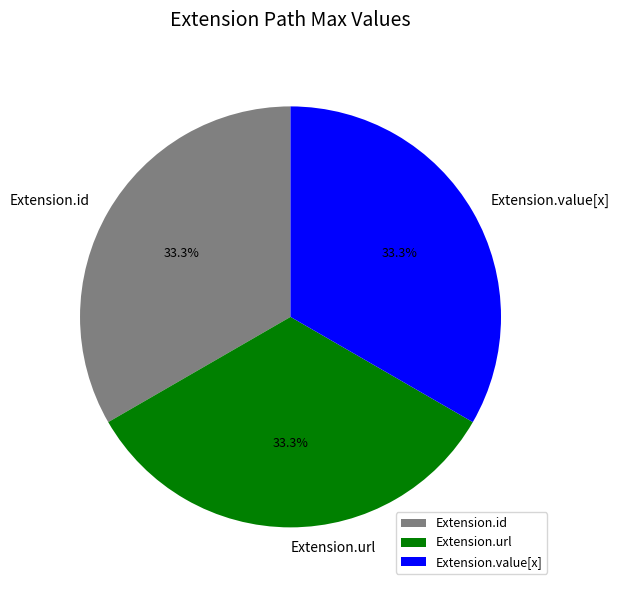

To the nearest percent, what portion does Extension.url represent?

33%